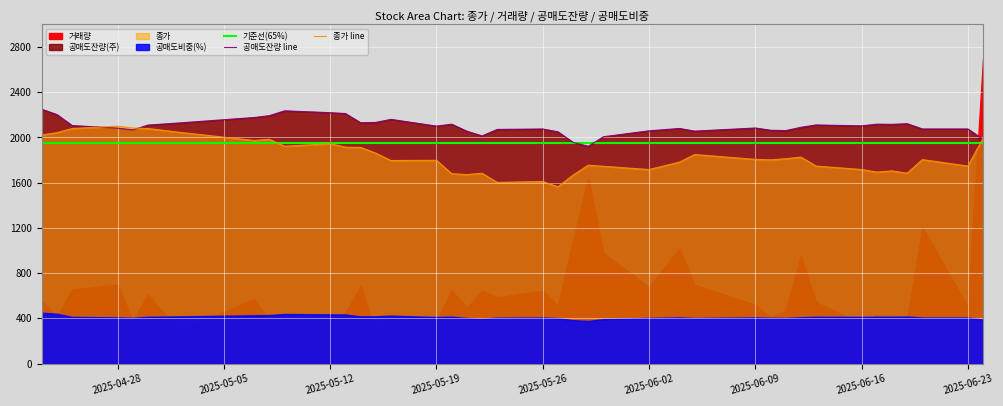

Reading right to left, transcribe all the data shown in this chart.

종가: 1994.0	1747.3	1804.4	1684.1	1704.5	1694.3	1716.7	1747.3	1826.8	1812.5	1802.3	1806.4	1849.2	1781.9	1716.7	1745.2	1755.4	1667.8	1563.8	1610.7	1602.5	1684.1	1671.8	1680.0	1798.3	1796.2	1861.5	1912.4	1914.5	1945.0	1922.6	1983.8	1973.6	2047.0	2079.6	2083.7	2100.0	2079.6	2042.9	2022.5
공매도잔량(주): 1984.2	2075.3	2075.3	2122.0	2116.1	2117.9	2102.9	2110.9	2090.0	2061.1	2064.2	2083.9	2056.4	2079.8	2059.1	2006.7	1922.7	1956.3	2050.1	2075.2	2071.6	2014.0	2055.5	2117.5	2100.7	2160.4	2133.3	2130.7	2212.0	2219.5	2236.0	2193.3	2176.9	2128.2	2109.9	2067.3	2082.9	2105.5	2202.5	2250.0